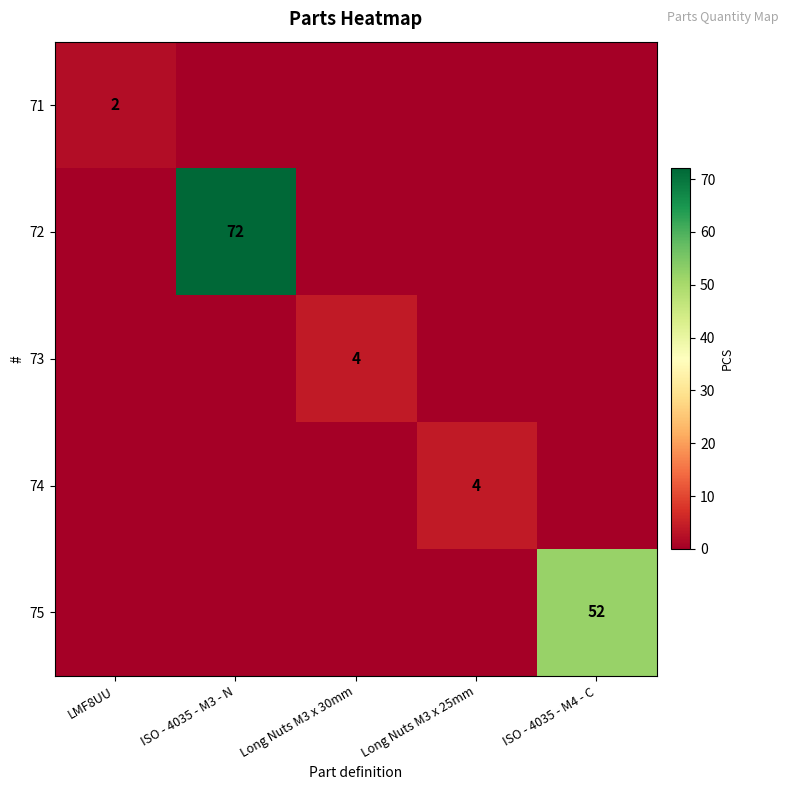

At which category is the sum across all series the highest?

ISO - 4035 - M3 - N